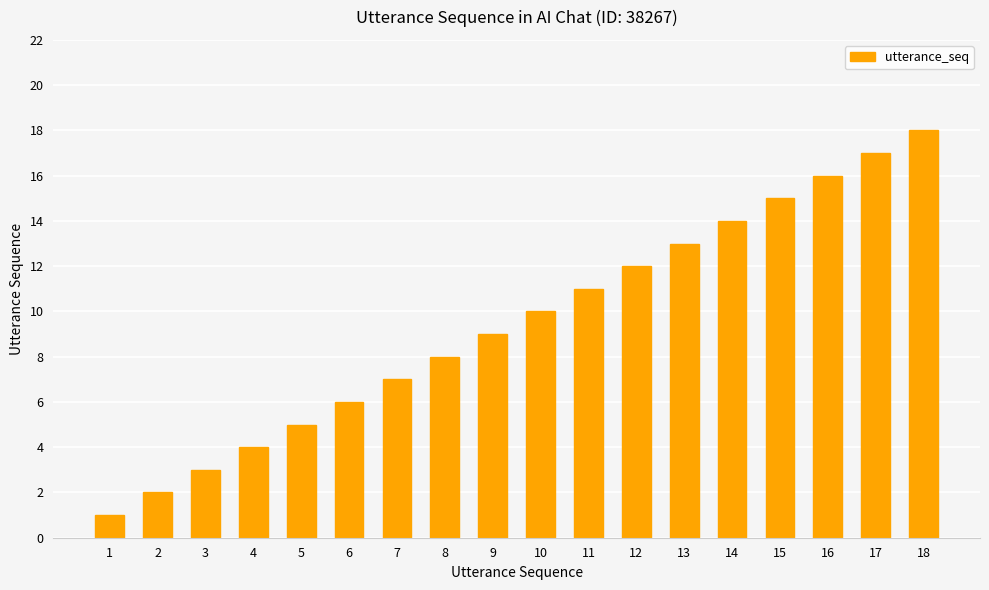

The chart shows a value of 12 at 12. True or false?

True